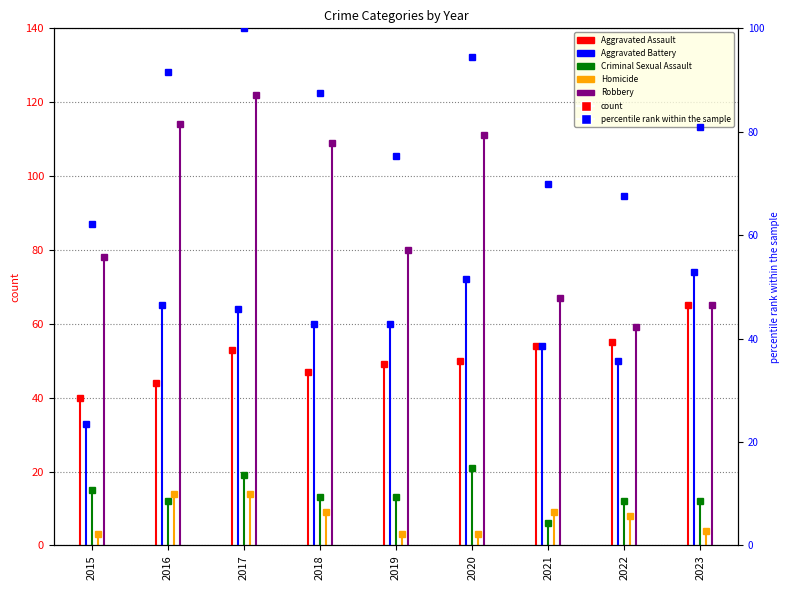

Between which two adjacent categories do Criminal Sexual Assault and Homicide first intersect?

2015 and 2016